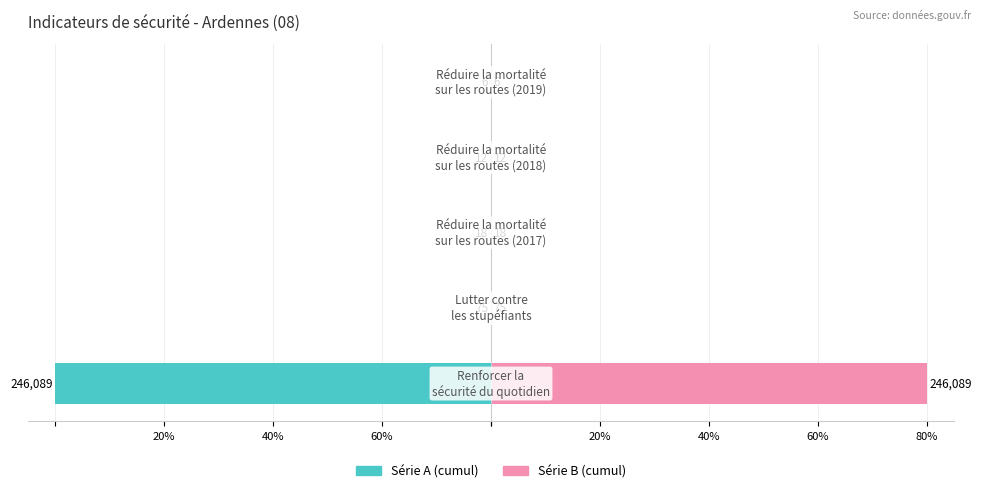

What is the maximum value shown in the chart?

80.0